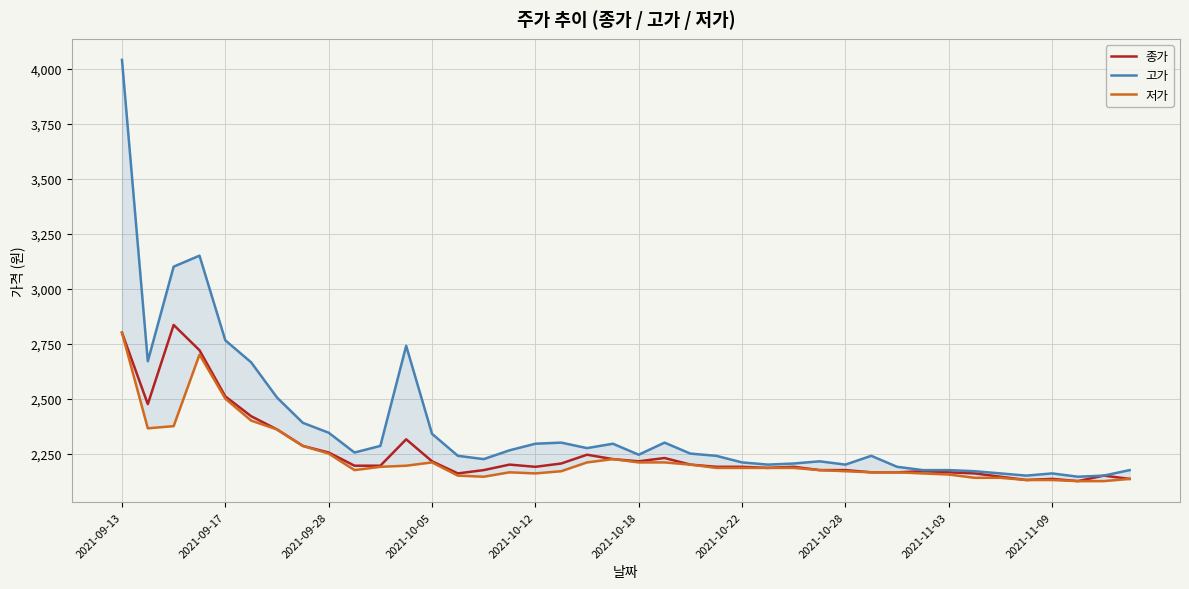

The value of 종가 at 2021-09-17 is 2510. True or false?

True